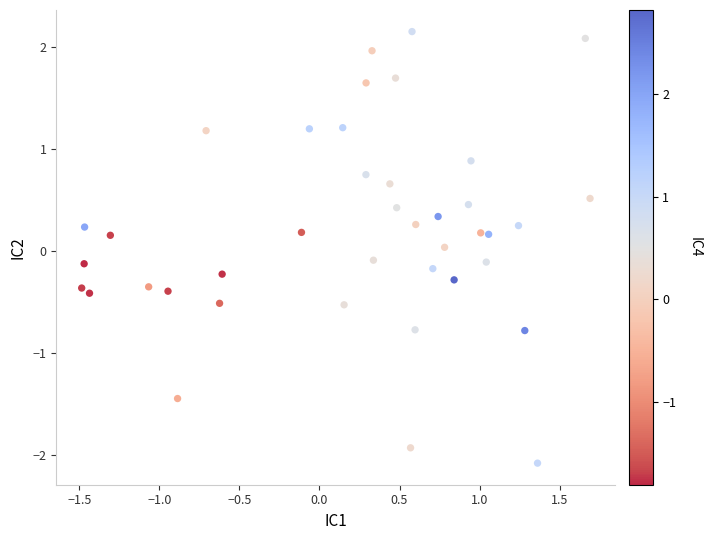

What is the range of X values (max minus min)?

3.2